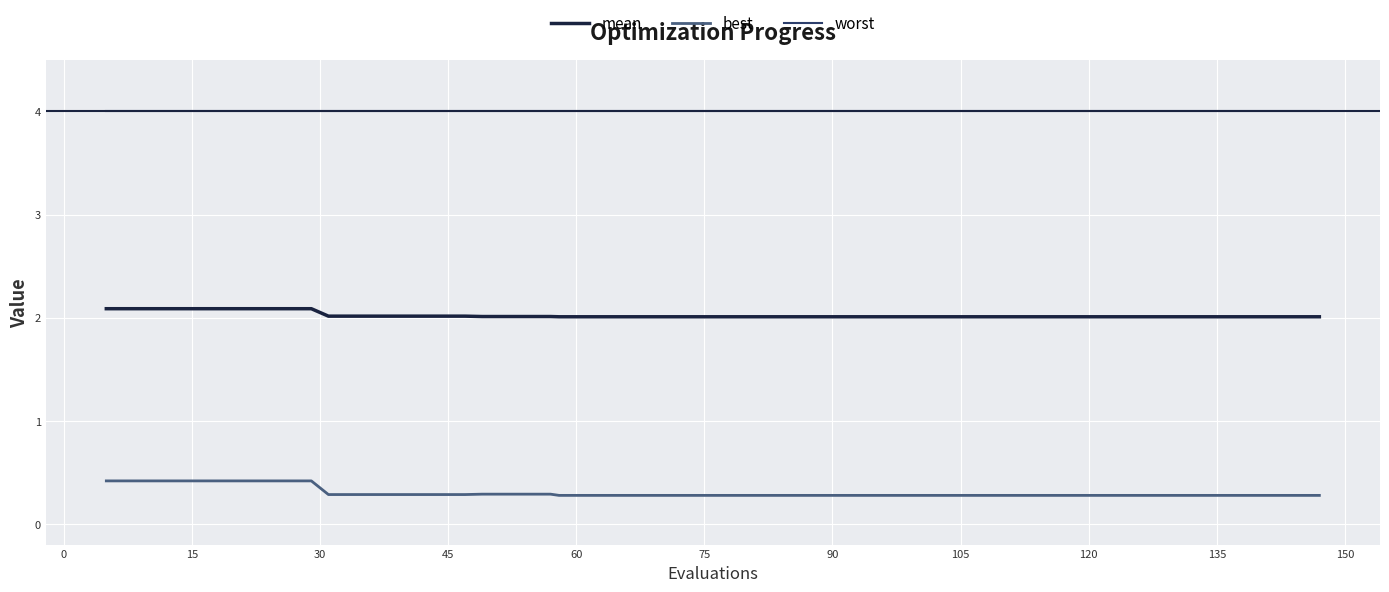

List the series in order of their overall mean, lowest first.

best, mean, worst